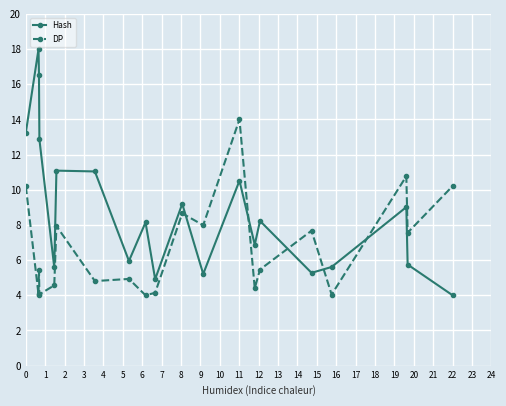

How many lines are shown in the chart?

2